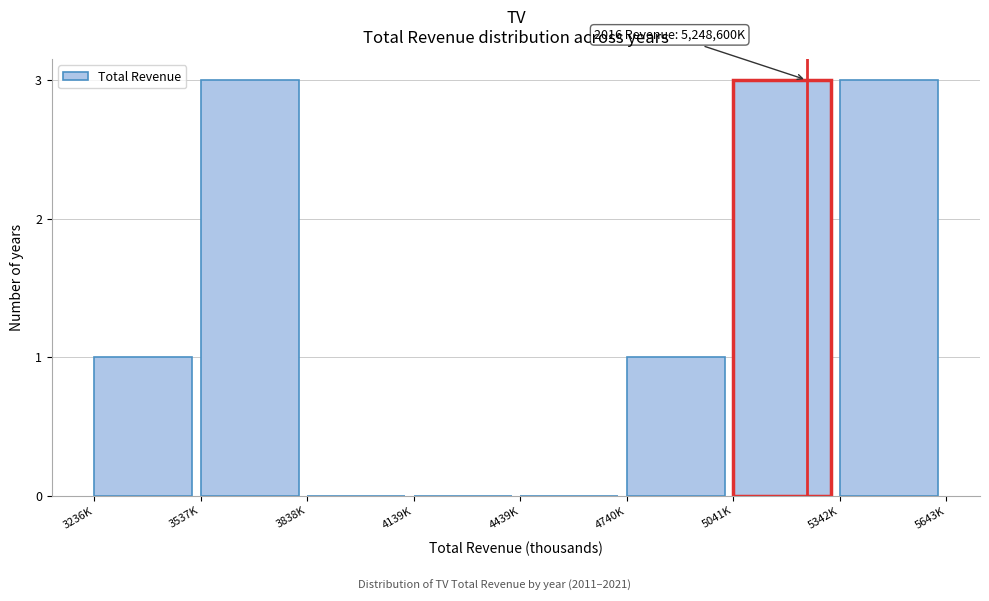

Reading left to right, extract all data points from this chart.

3236K=1	3537K=3	3838K=0	4139K=0	4439K=0	4740K=1	5041K=3	5342K=3